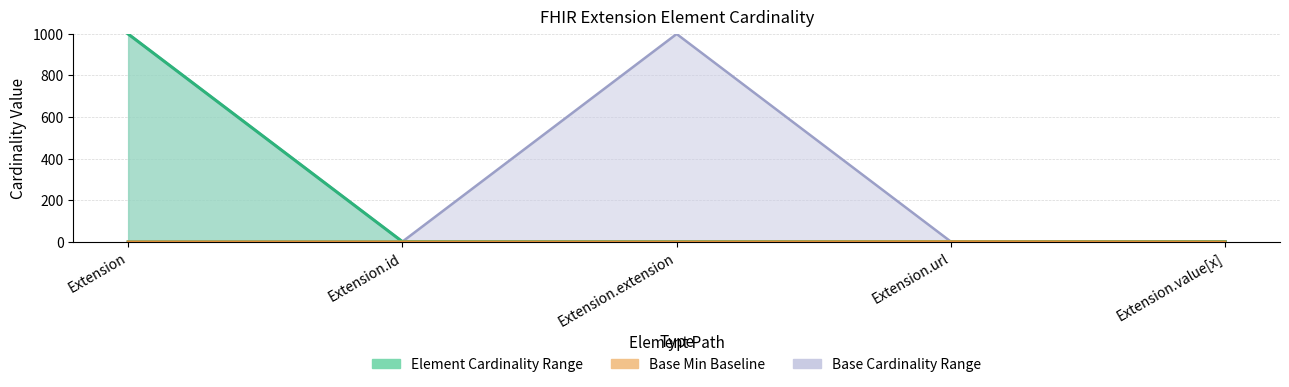

What is the sum of all Max_numeric values?

1002